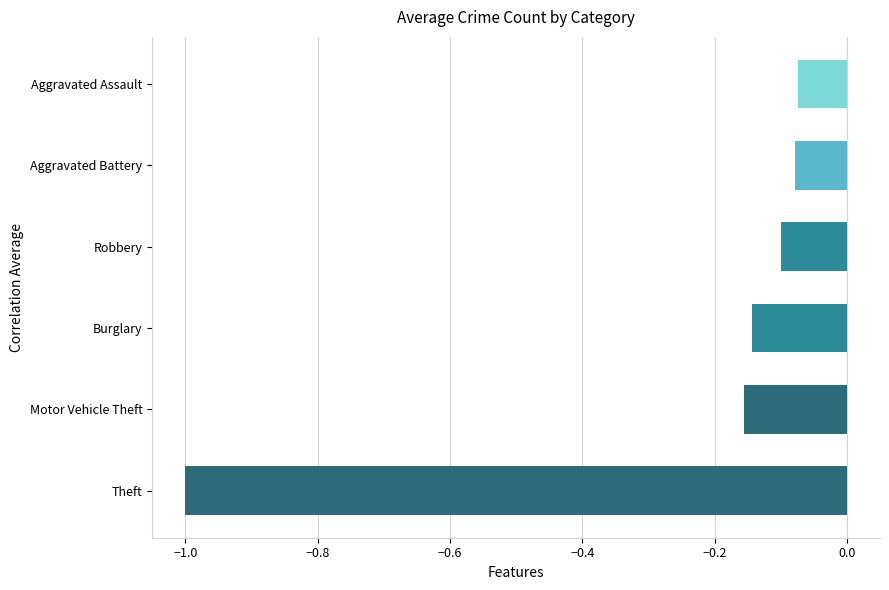

The chart shows a value of -0.1 at Aggravated Assault. True or false?

True